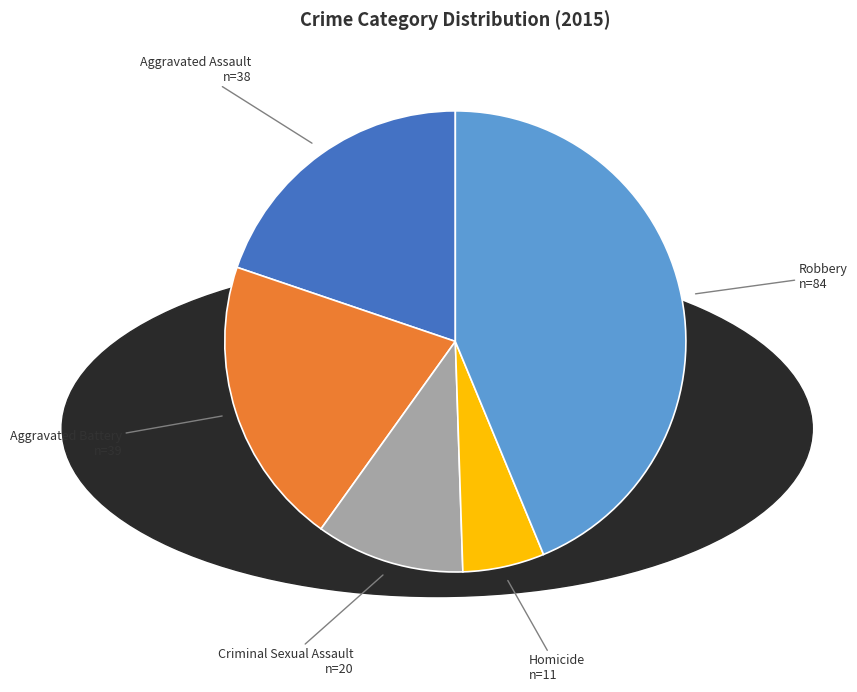

Which has a higher value, Robbery or Aggravated Battery?

Robbery